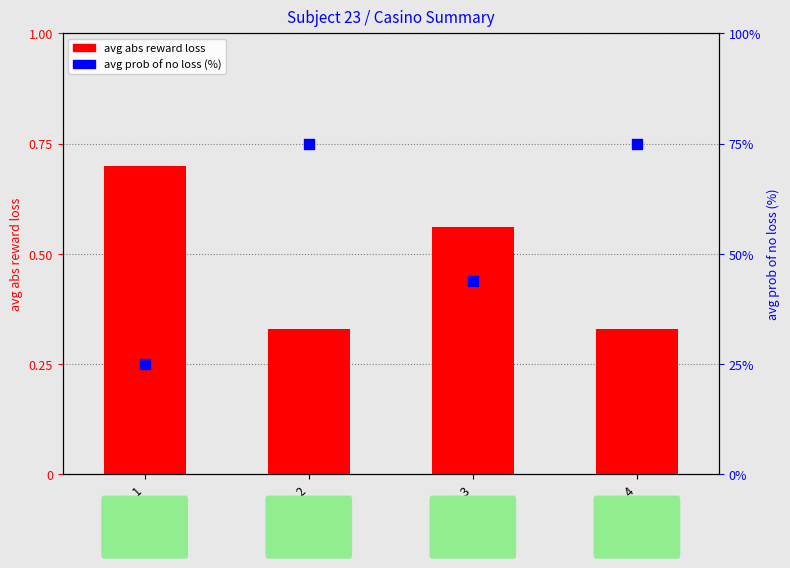

At how many categories does at least one series exceed 62?

2